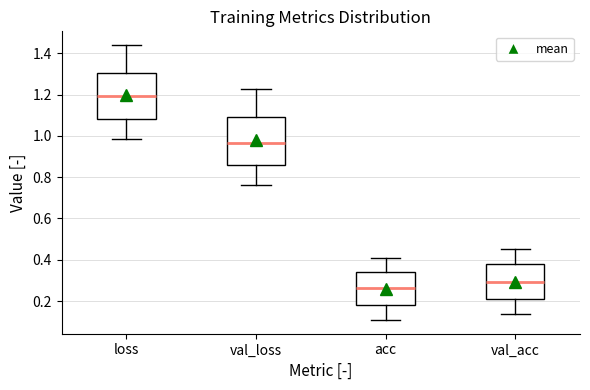

Where does the median line of the box for val_loss sit on the y-axis? The values are not printed on the chart, so give them approximately, as read against the axis.

0.96